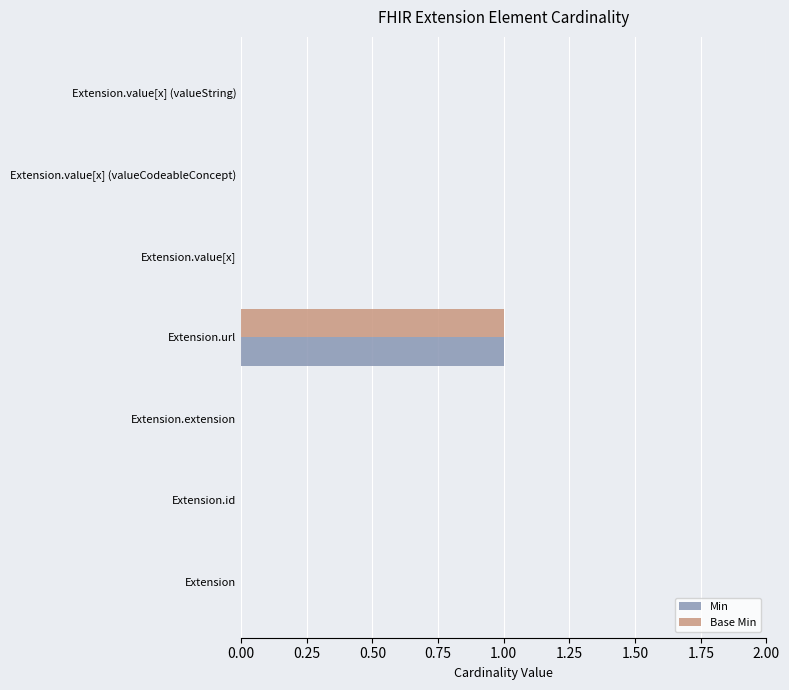

True or false: Base Min has a value of 0 at Extension.

True